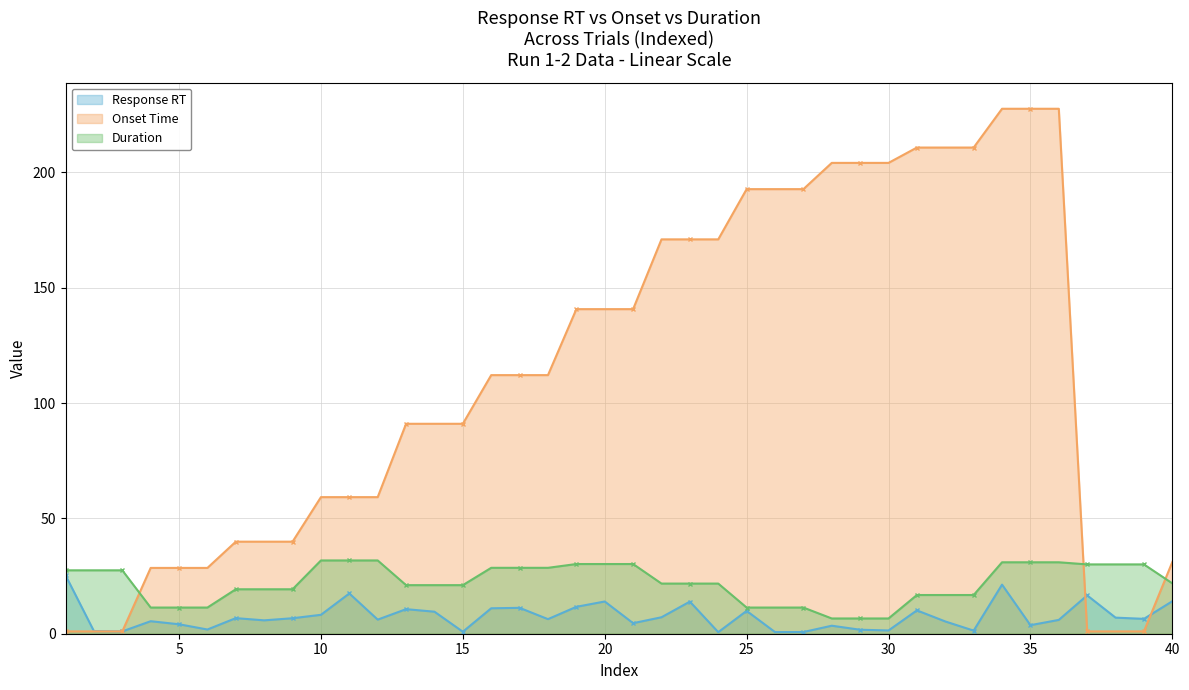

True or false: duration has more than 2 points higher than both neighbors.

False